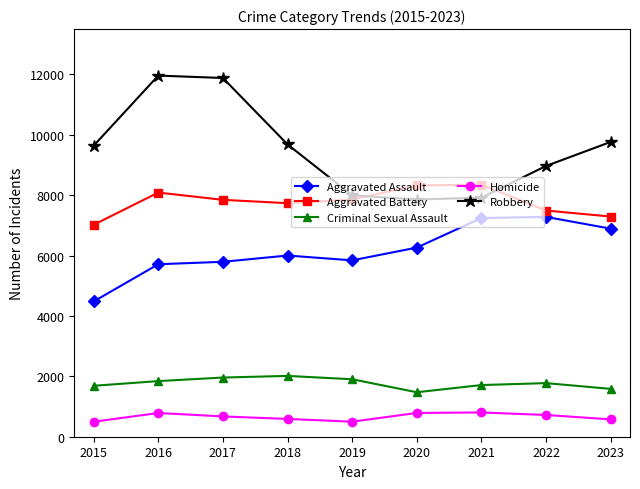

The value of Aggravated Assault at 2023 is 6891. True or false?

True